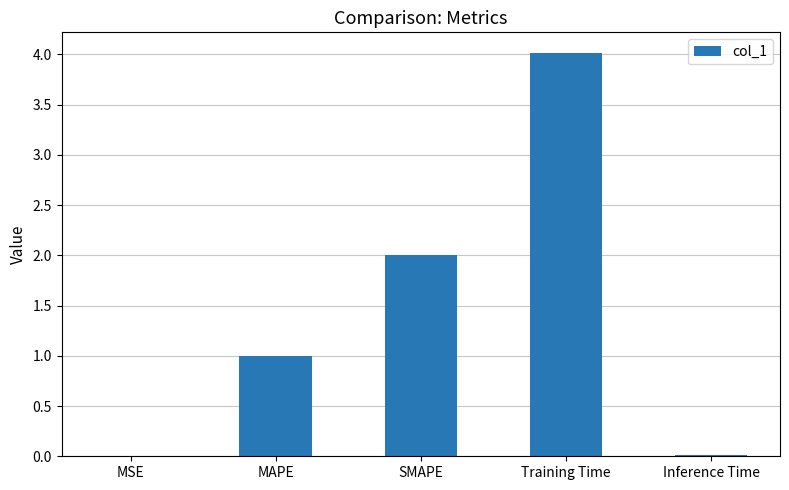

Count the number of categories in the chart.

5